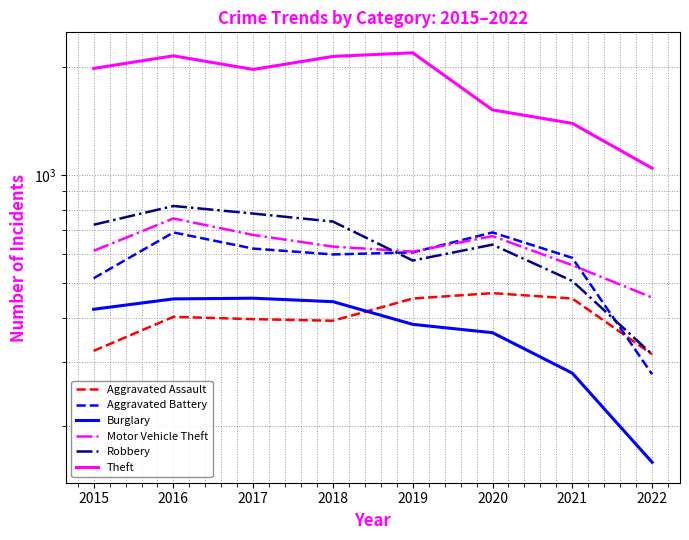

Where is Motor Vehicle Theft nearest to the value 605?

2019